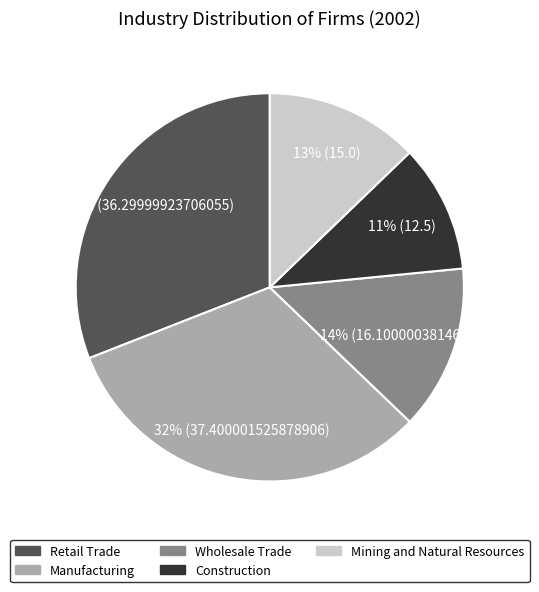

To the nearest percent, what portion does Mining and Natural Resources represent?

13%